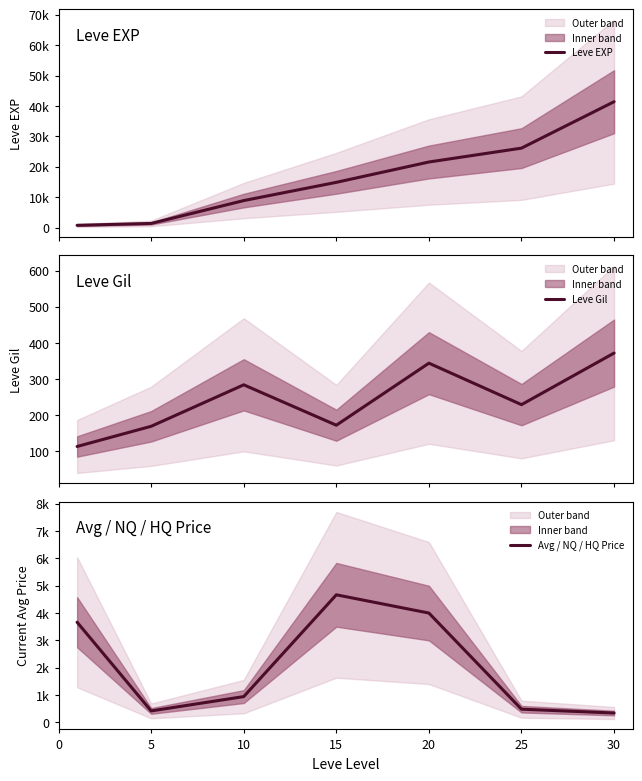

Reading left to right, list all the values displayed in this chart.

Leve EXP: 800.0	1420.0	8930.0	14920.0	21600.0	26160.0	41410.0
Leve Gil: 113.0	169.0	284.0	172.0	344.0	229.0	372.0
Avg / NQ / HQ Price: 3664.1	417.0	941.1	4666.7	3999.0	480.6	340.2